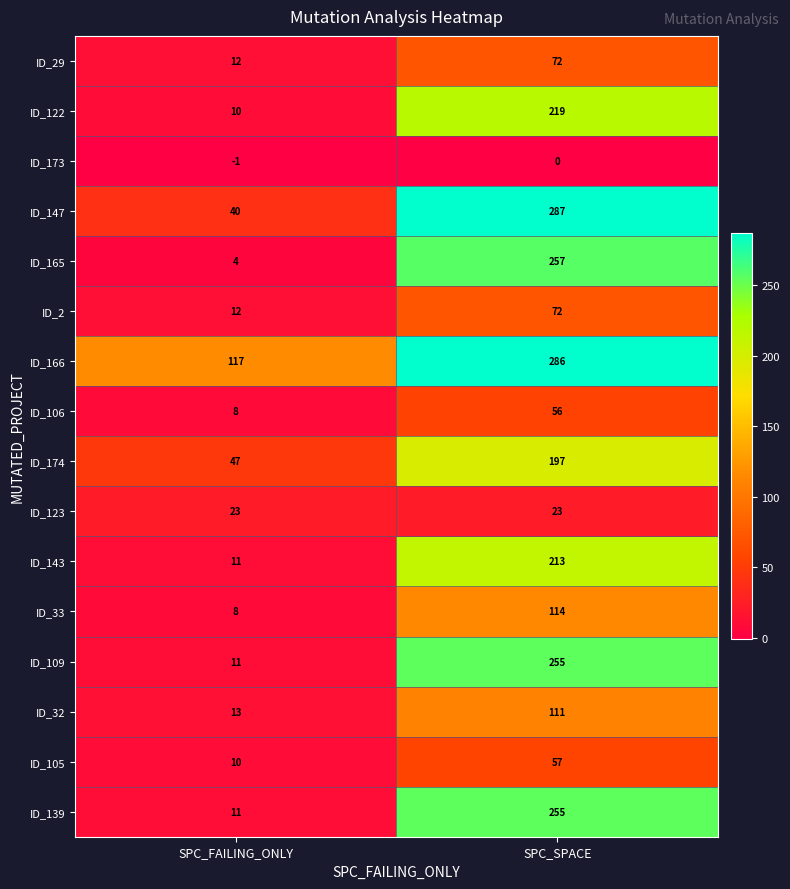

Read the ID_174 value at SPC_FAILING_ONLY, to the nearest 50.

50